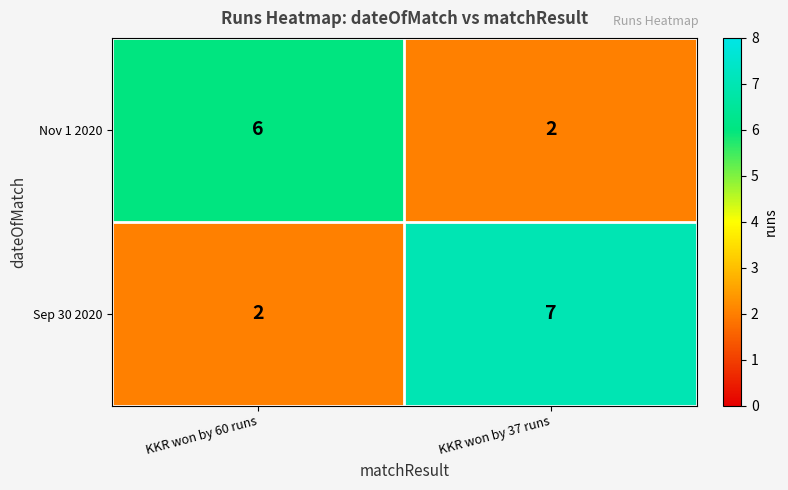

Count the number of data series in this chart.

2